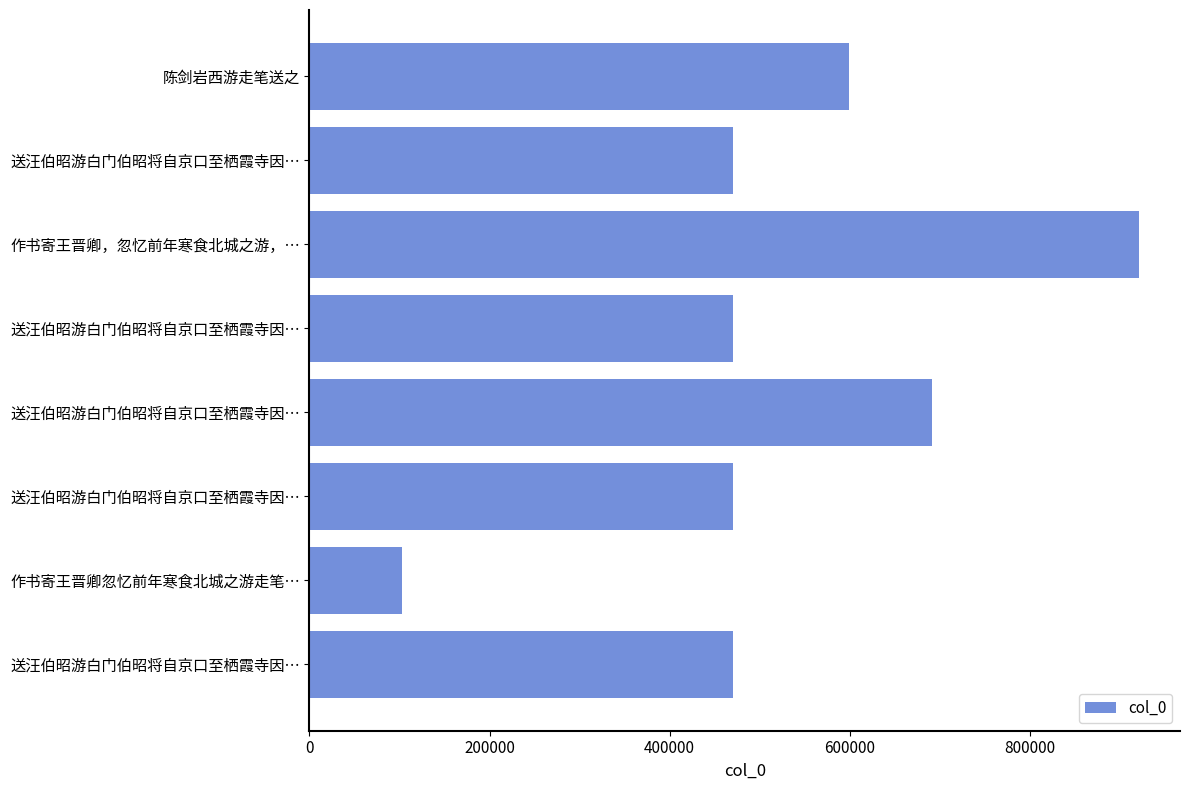

How many data points are less than 470601?

4